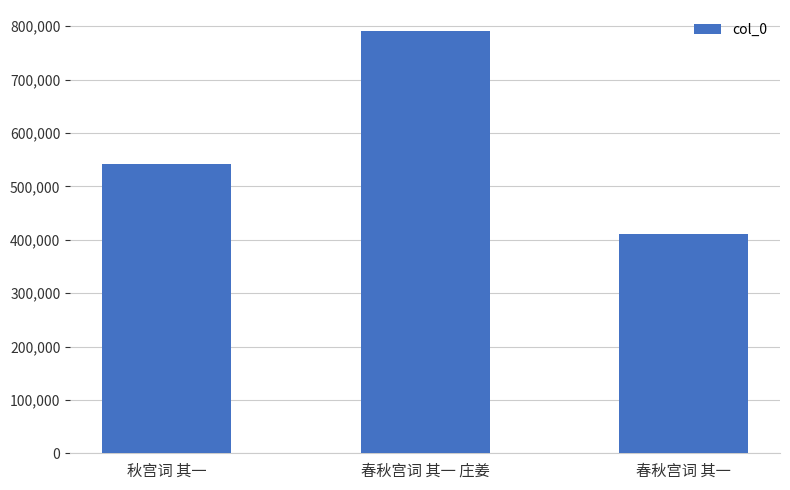

The value at 秋宫词 其一 is 542871. True or false?

True